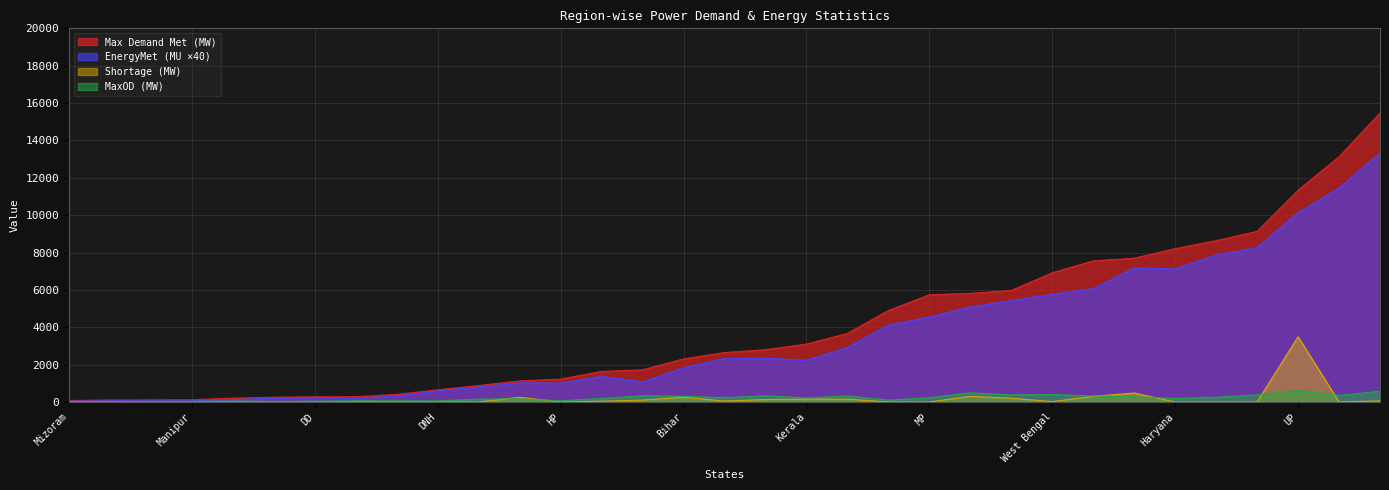

What are all the series names shown in the legend?

Max Demand Met (MW), EnergyMet (MU ×40), Shortage (MW), MaxOD (MW)